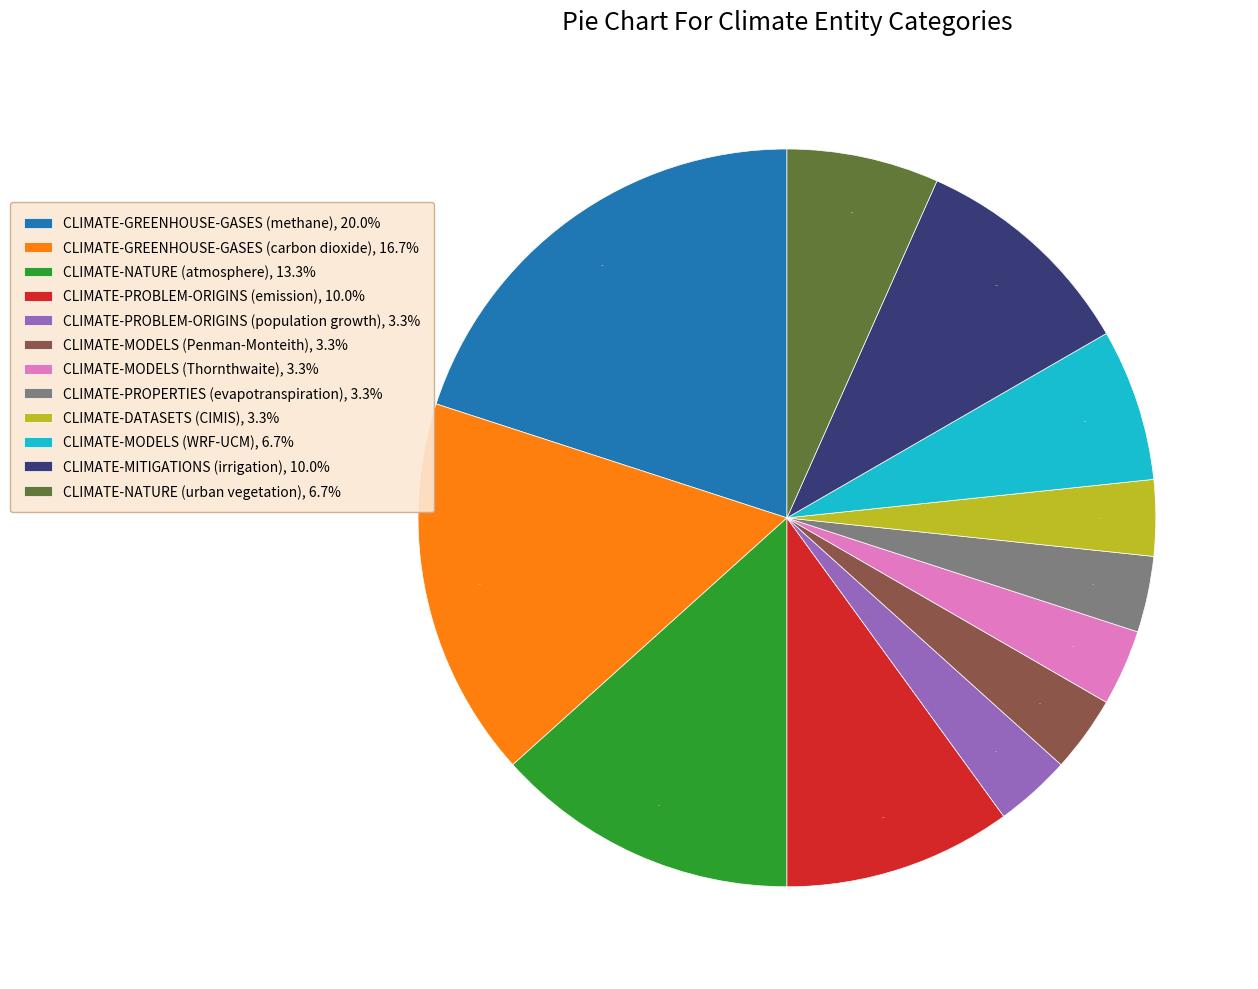

Is CLIMATE-GREENHOUSE-GASES (carbon dioxide) the majority of the pie?

No